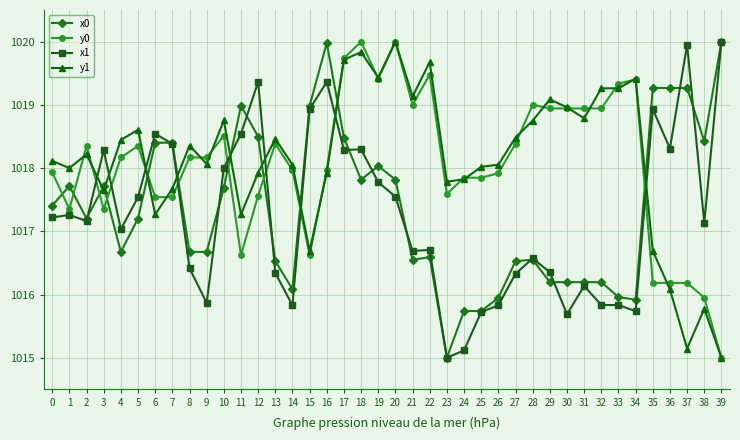

True or false: x0 and x1 cross at least once.

True